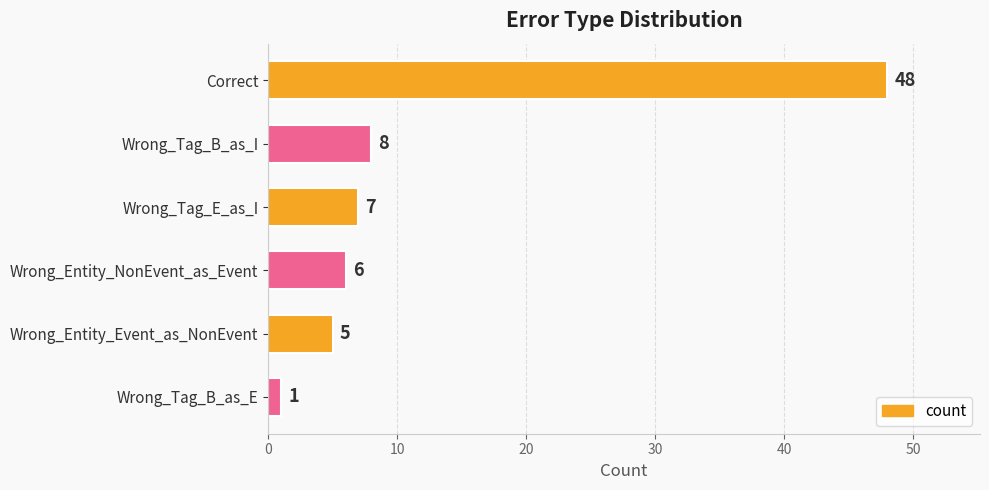

Between Correct and Wrong_Tag_E_as_I, which is larger?

Correct